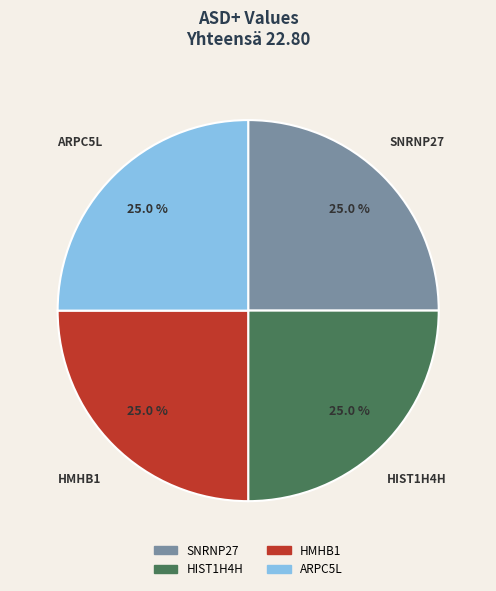

Does SNRNP27 represent more than half of the total?

No